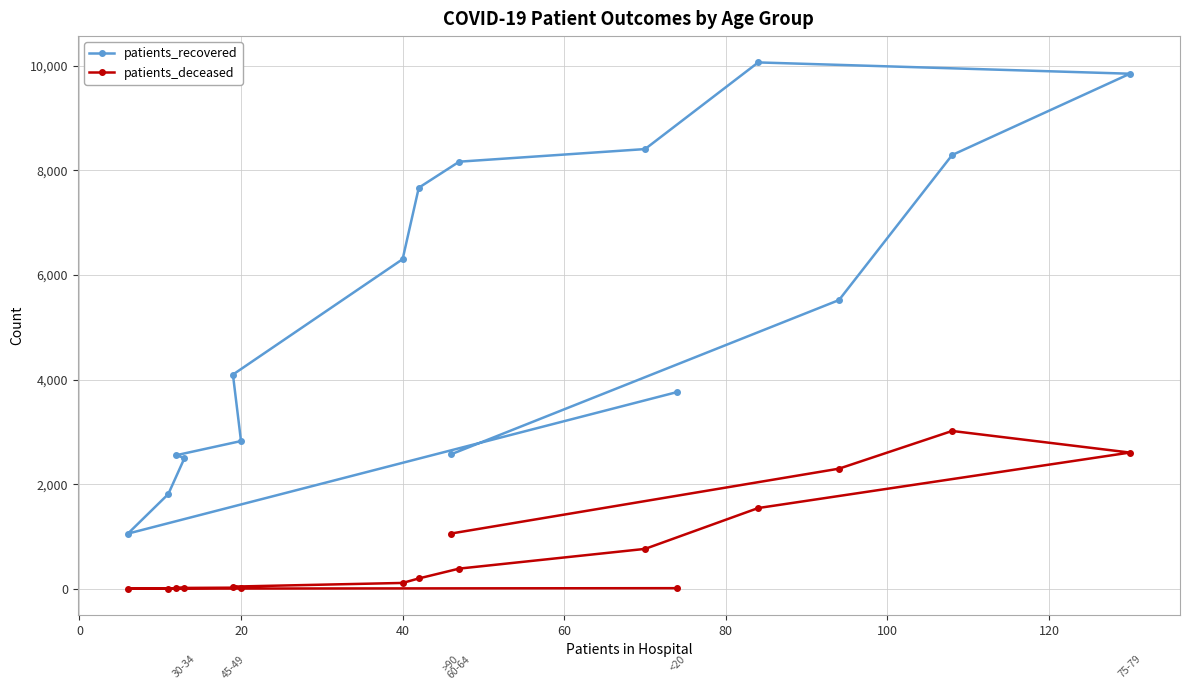

List the series in order of their peak value, highest first.

patients_recovered, patients_deceased